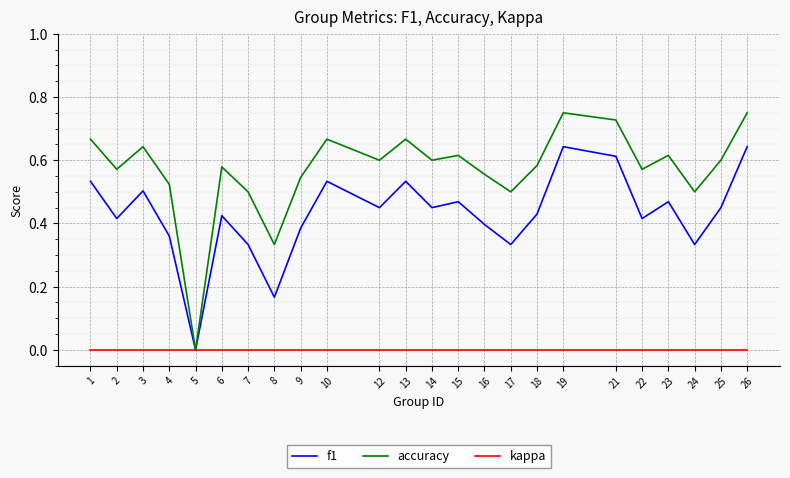

At 3, list the series in order from largest to smallest.

accuracy, f1, kappa